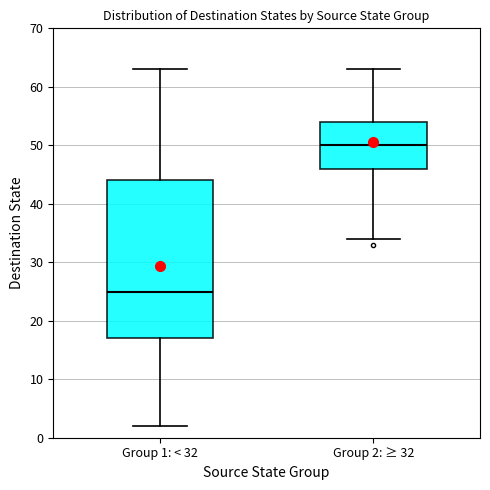

Where does the upper whisker of the box for Group 1: < 32 end on the y-axis? The values are not printed on the chart, so give them approximately, as read against the axis.

63